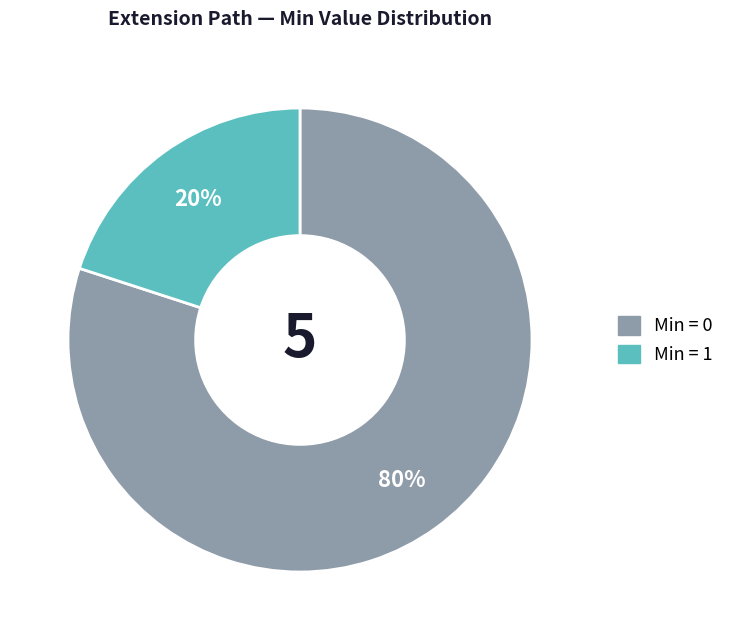

Does any single category account for the majority?

Yes